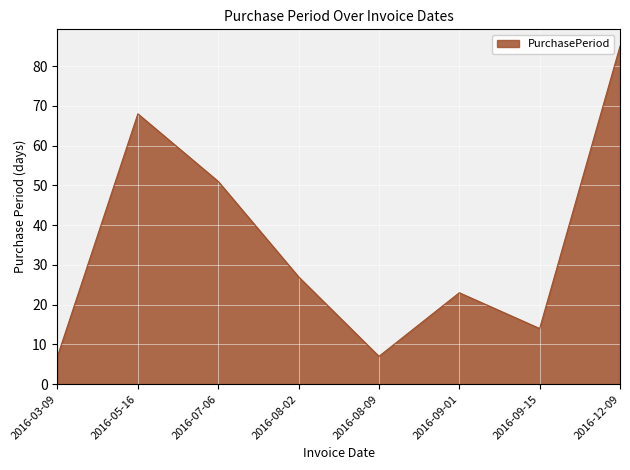

What is the average value?

35